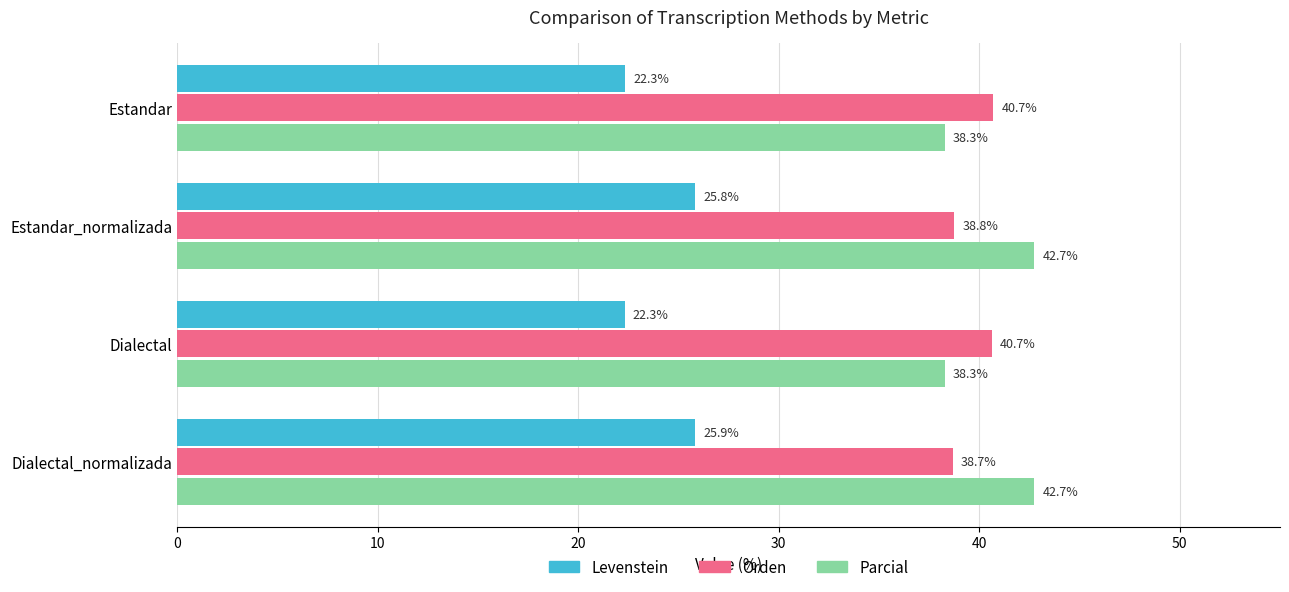

What is the greatest value displayed?

42.7